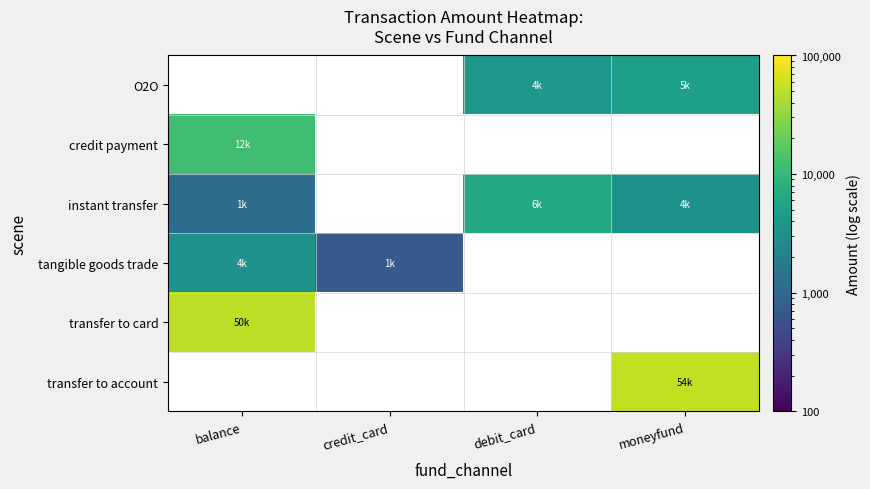

What is the minimum value shown in the chart?

720.0